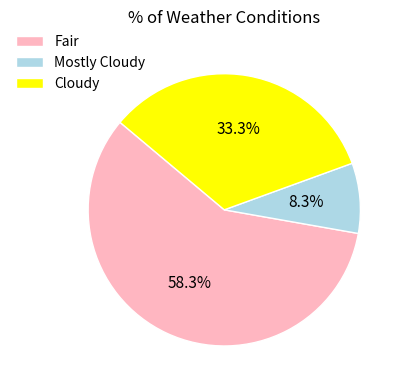

What percentage is the Mostly Cloudy slice, to the nearest percent?

8%